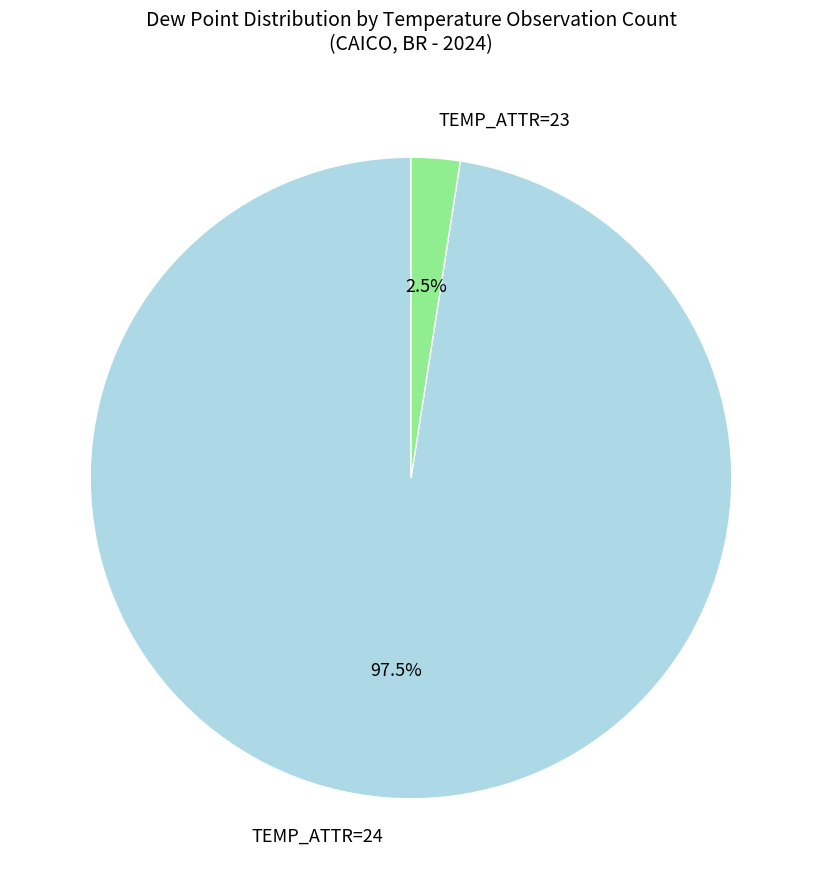

Rank the categories by value from highest to lowest.

TEMP_ATTR=24, TEMP_ATTR=23